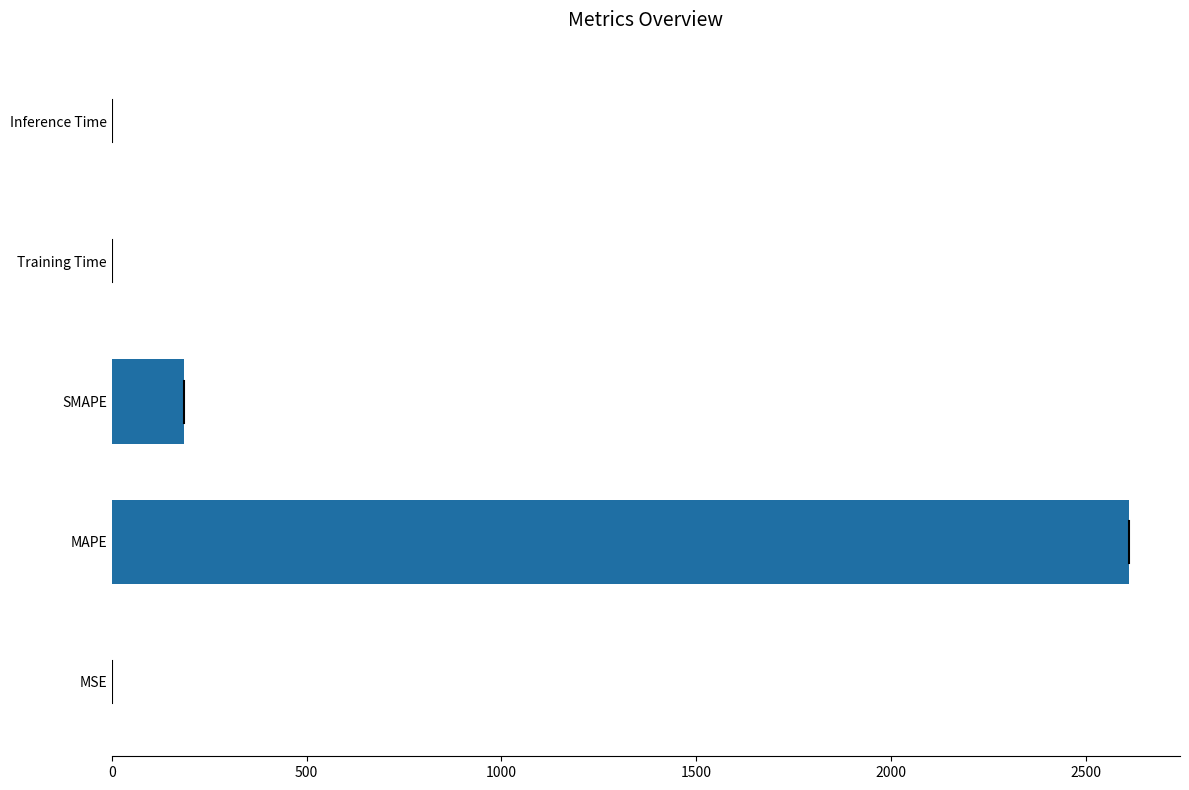

Is it true that the value at Training Time is 0.0?

True